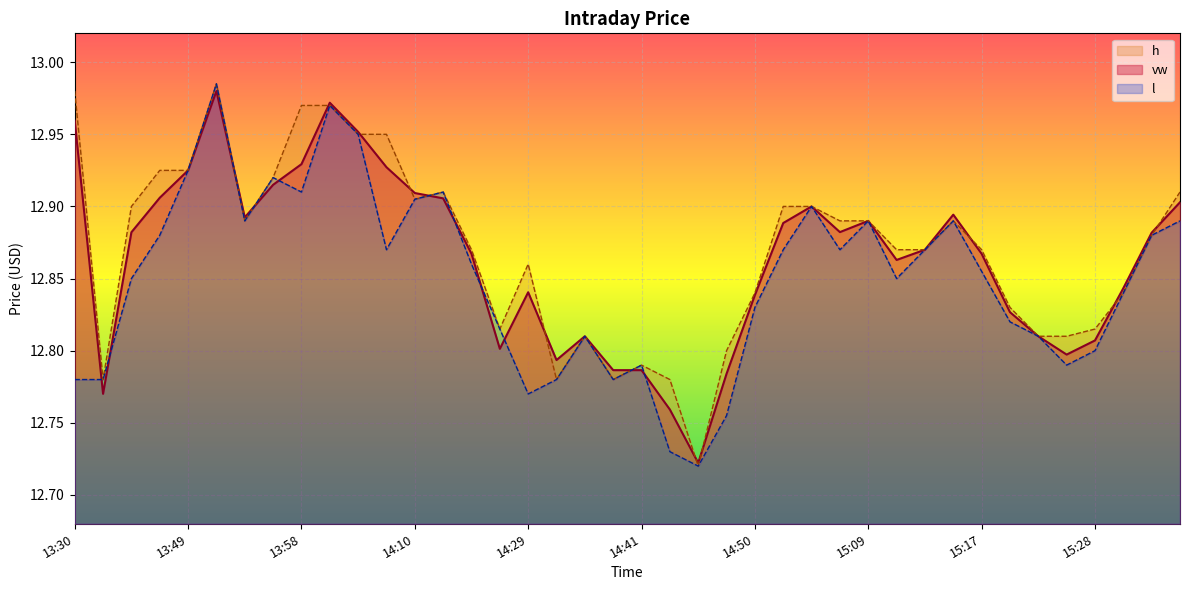

True or false: h and l cross at least once.

False